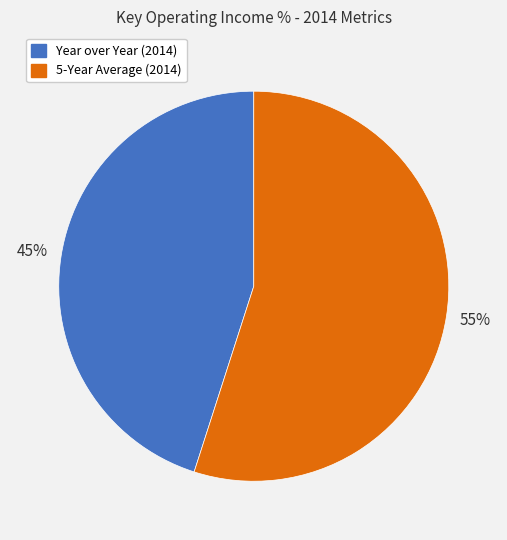

What is the largest slice in the pie chart?

5-Year Average (2014)